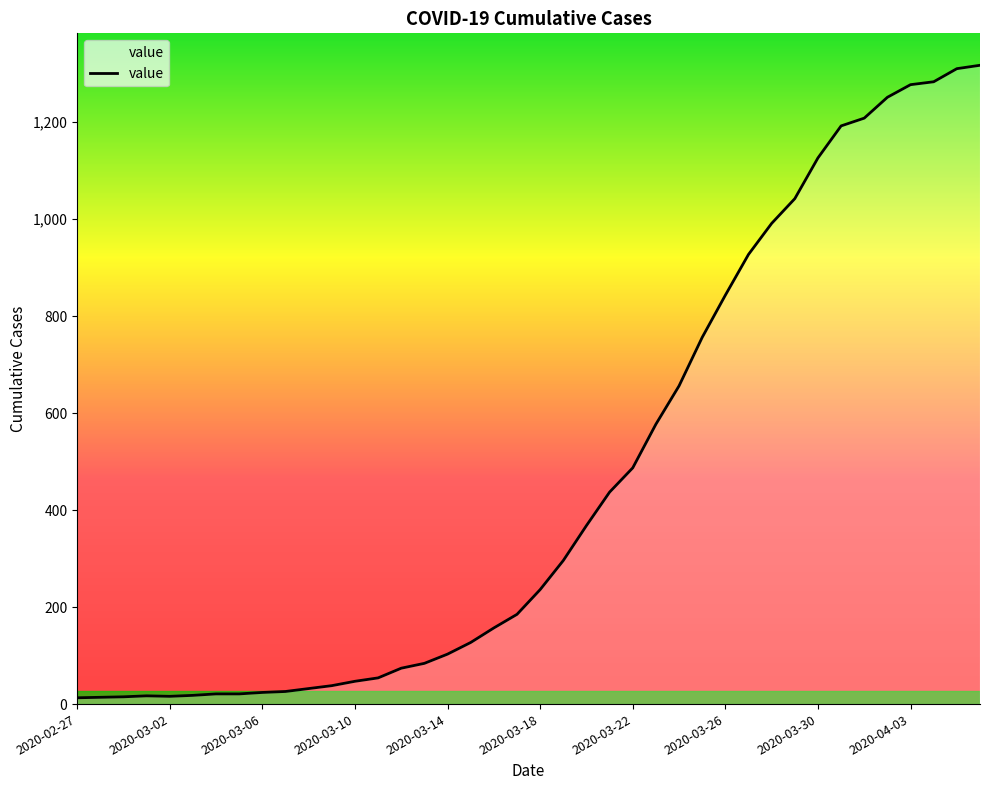

What is the maximum value shown in the chart?

1317